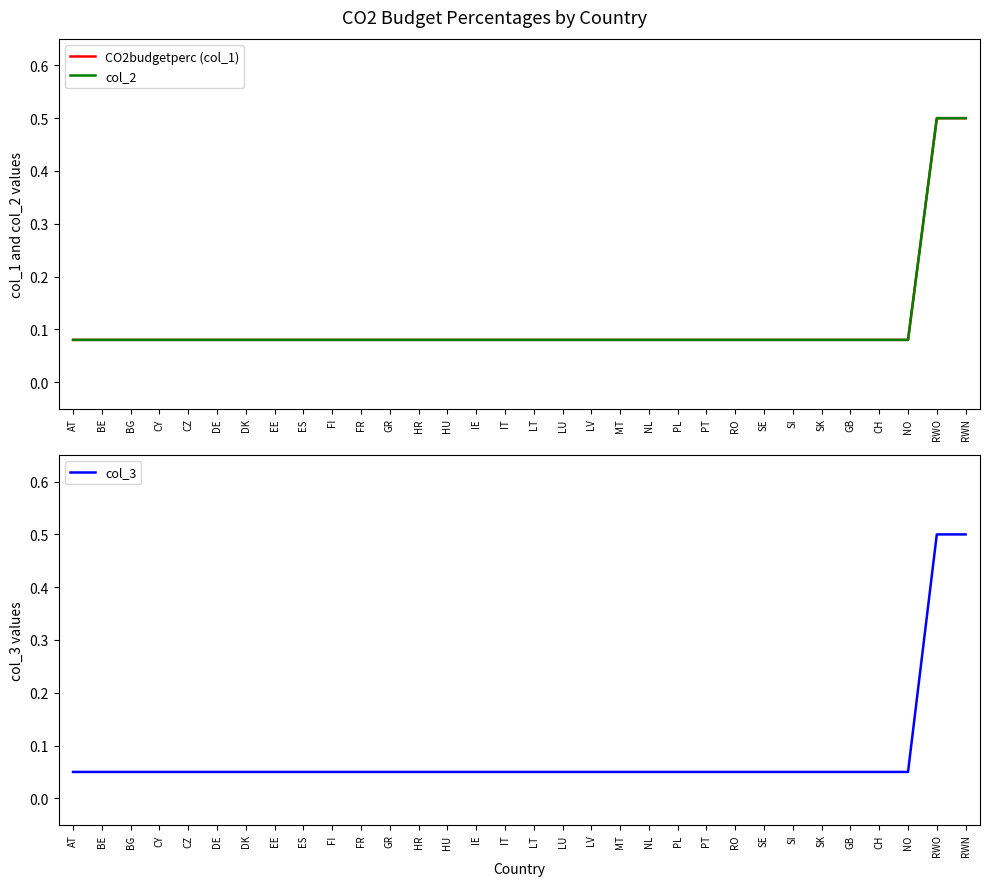

Does the chart have visible grid lines?

No